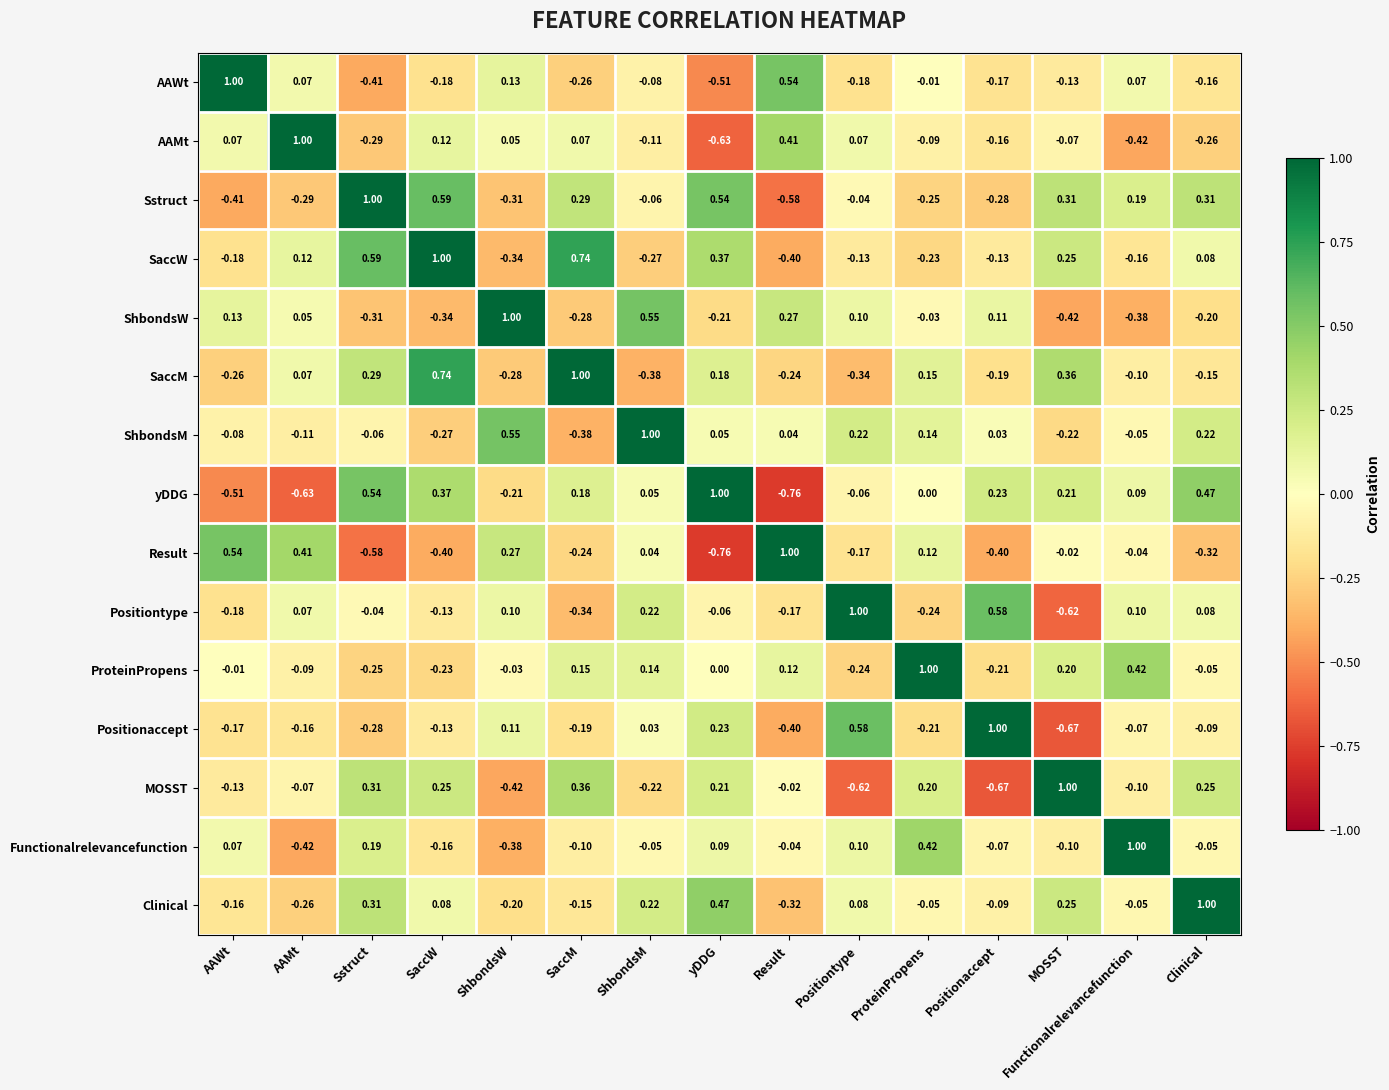

How many distinct data groups are displayed?

15